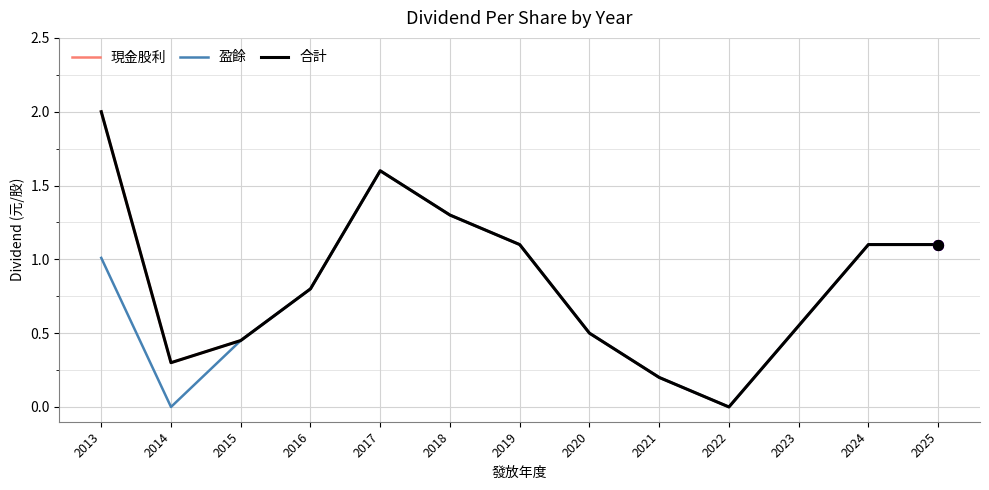

Is the value of 現金股利 at 2024 greater than the value of 合計 at 2021?

Yes